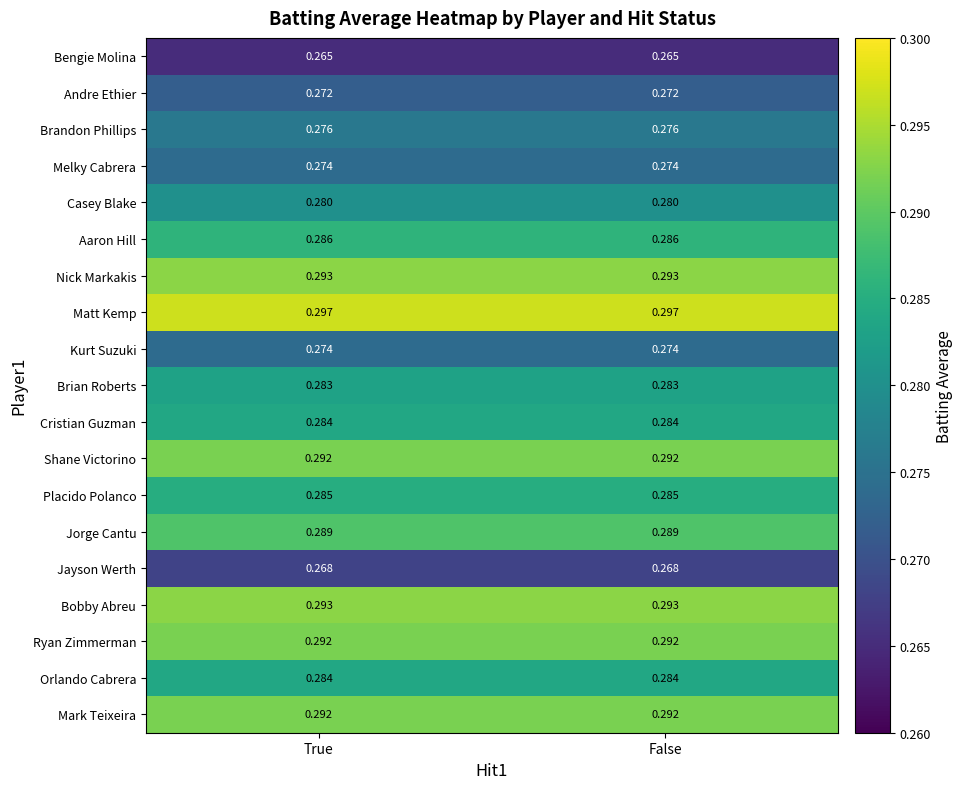

Which series has the largest total across all categories?

Matt Kemp